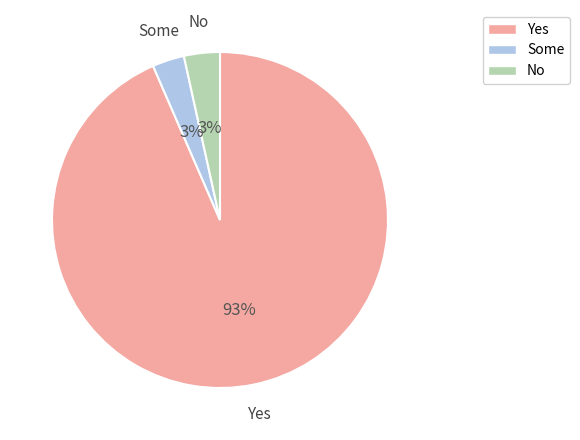

Does any single category account for the majority?

Yes